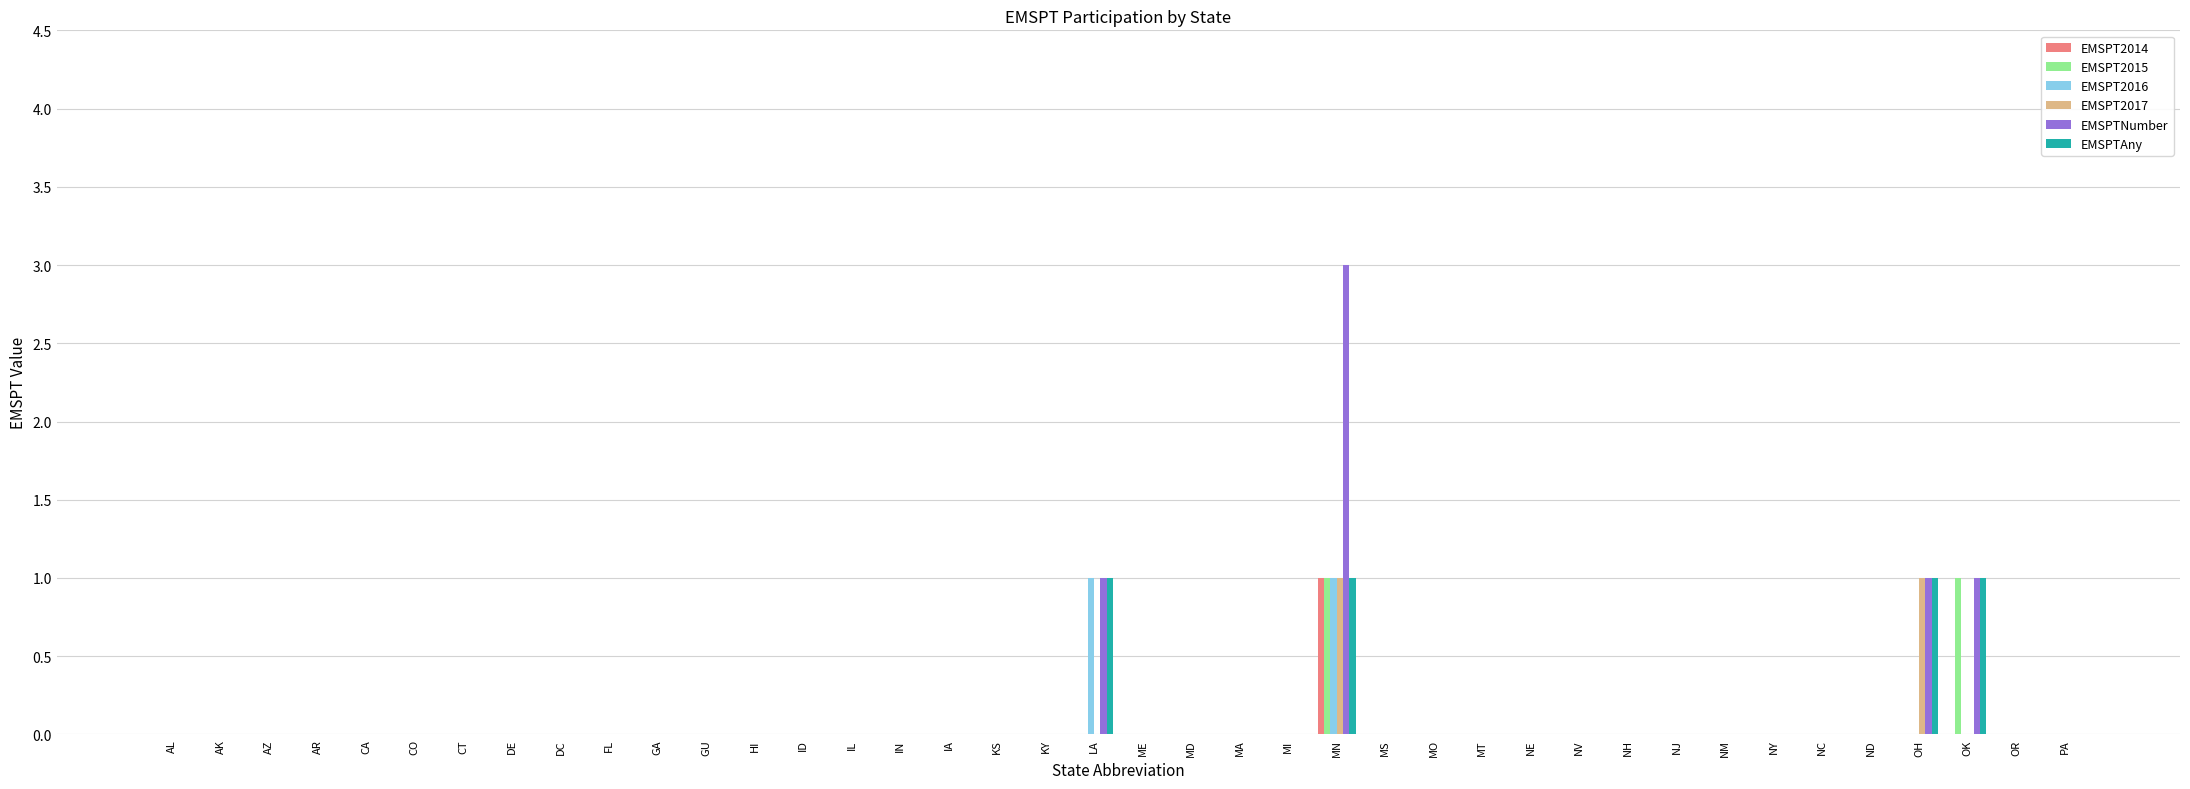

True or false: EMSPT2014 has a value of 0 at ID.

True